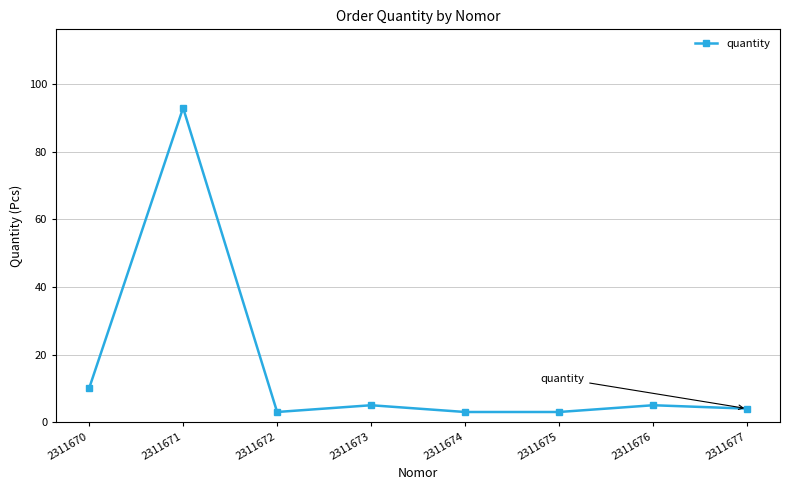

Reading right to left, extract all data points from this chart.

4	5	3	3	5	3	93	10